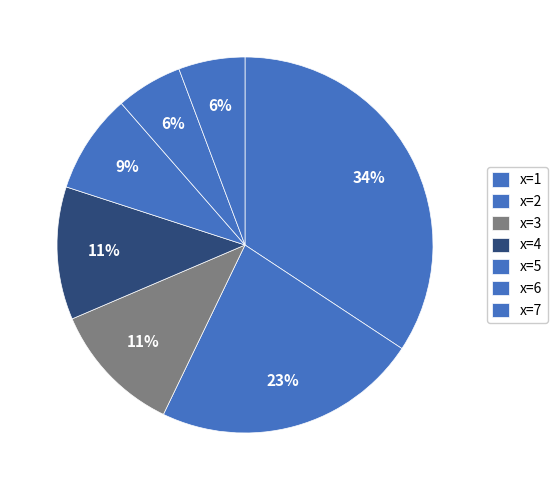

How many slices are in this pie chart?

7